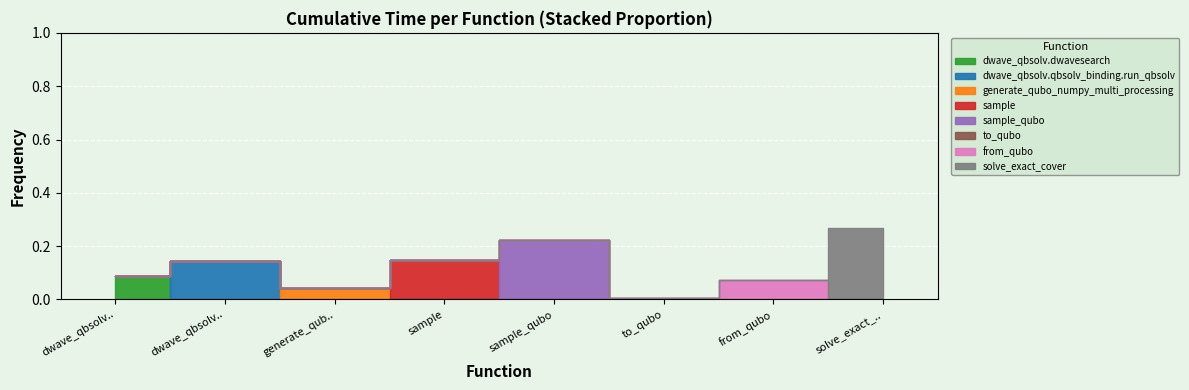

What is the label of the 8th bar from the right?

dwave_qbsolv.dwavesearch